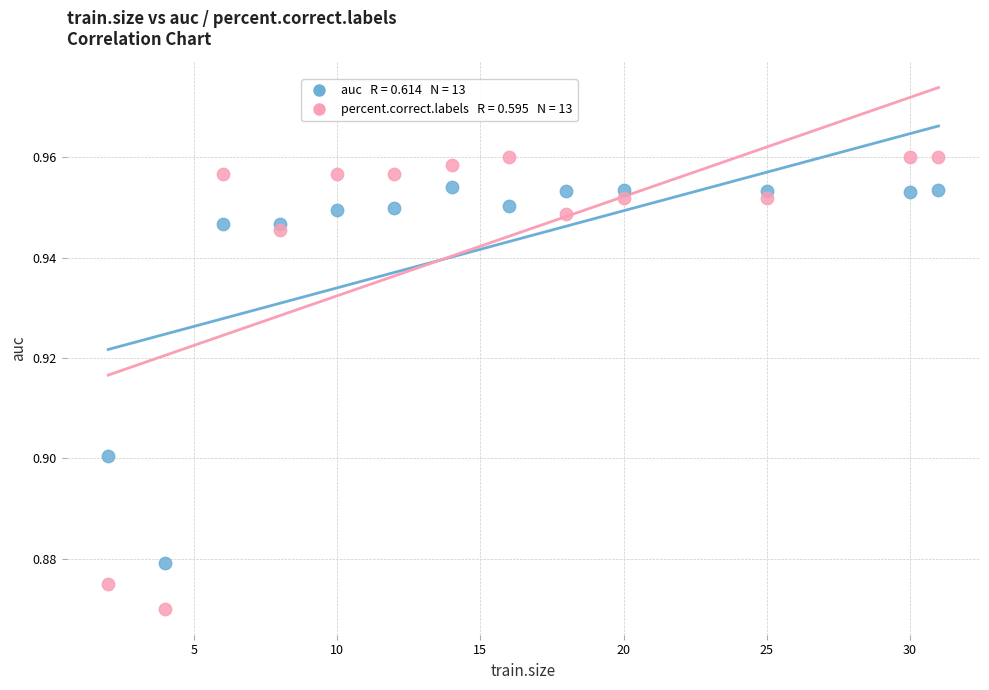

Across all data points, what is the range of X values (max minus min)?

29.0